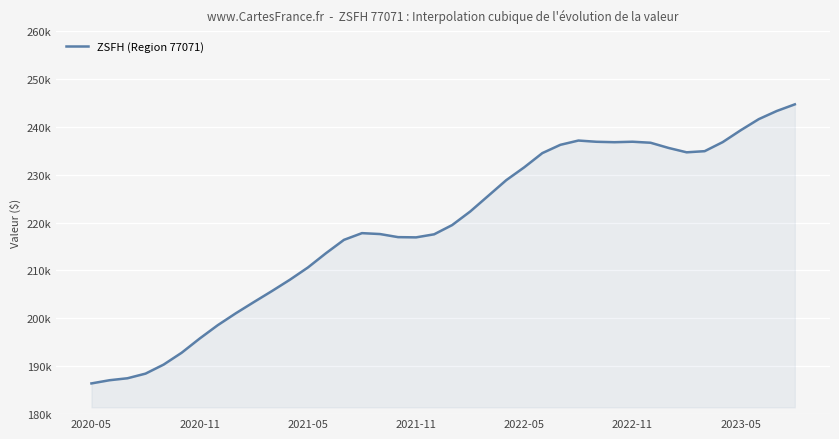

Reading left to right, what are all the values shown in this chart?

186416.0	187081.3	187494.4	188463.9	190343.6	192819.1	195787.1	198569.7	201053.7	203391.9	205688.0	208062.2	210622.4	213600.5	216398.0	217802.0	217610.1	216966.8	216918.1	217557.1	219485.5	222316.8	225588.2	228866.5	231558.1	234514.7	236246.6	237139.4	236881.8	236792.3	236891.2	236680.8	235594.4	234680.9	234920.0	236809.8	239290.3	241609.0	243314.7	244698.1